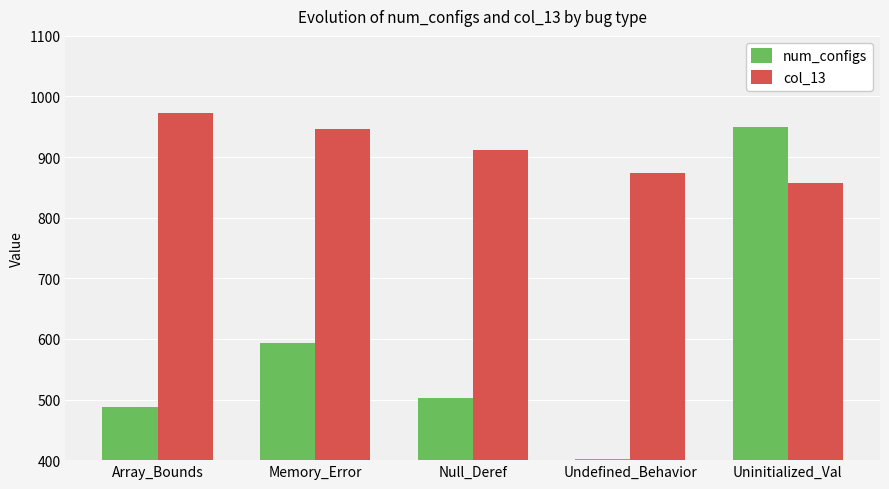

Reading left to right, list all the values displayed in this chart.

num_configs: Array_Bounds=488	Memory_Error=593	Null_Deref=502	Undefined_Behavior=402	Uninitialized_Val=950
col_13: Array_Bounds=973	Memory_Error=947	Null_Deref=912	Undefined_Behavior=873	Uninitialized_Val=858